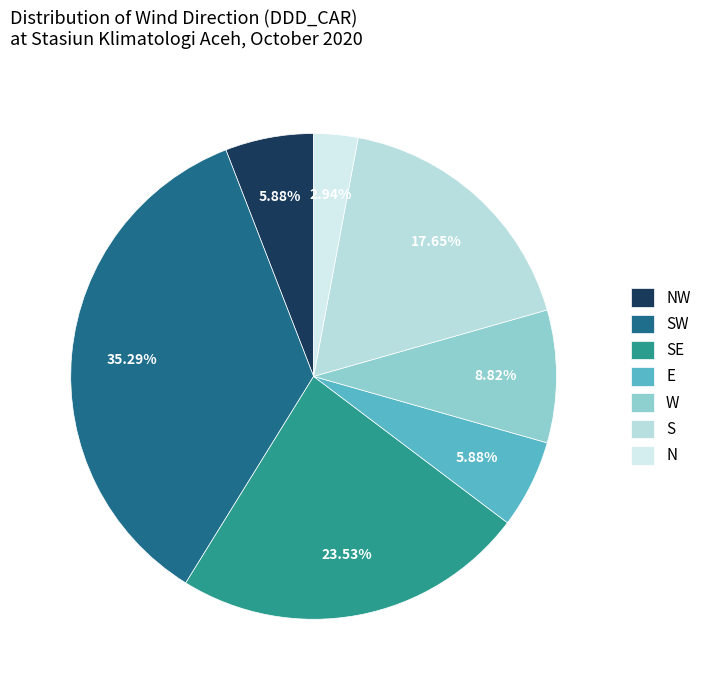

Which category has the biggest portion of the pie?

SW